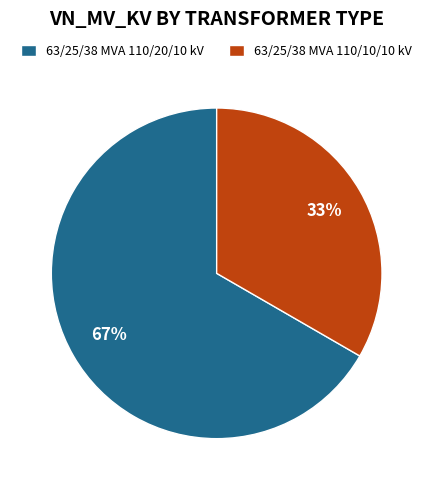

What is the ratio of the value at 63/25/38 MVA 110/10/10 kV to the value at 63/25/38 MVA 110/20/10 kV?

0.5